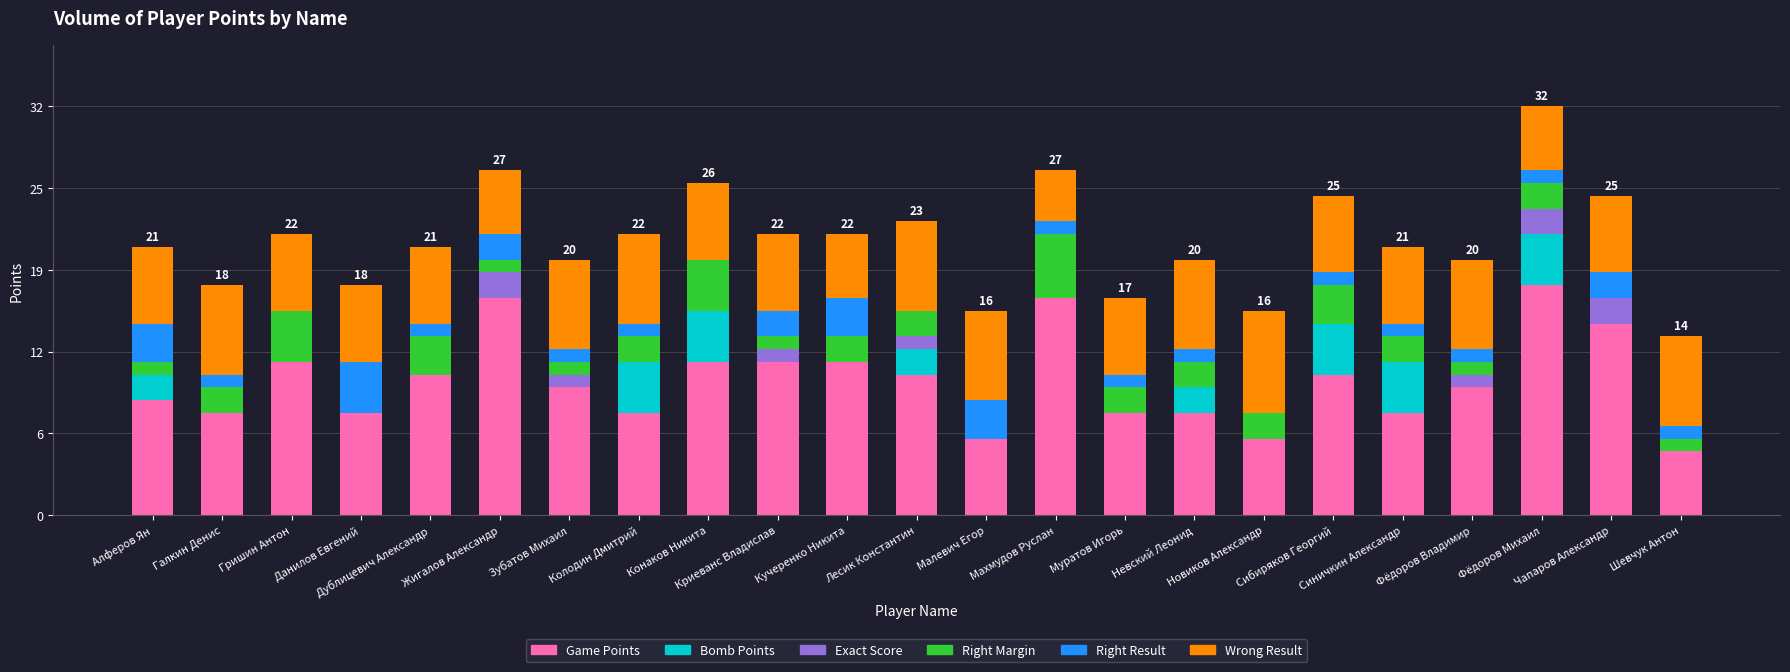

What is the average value of the Wrong Result series?

6